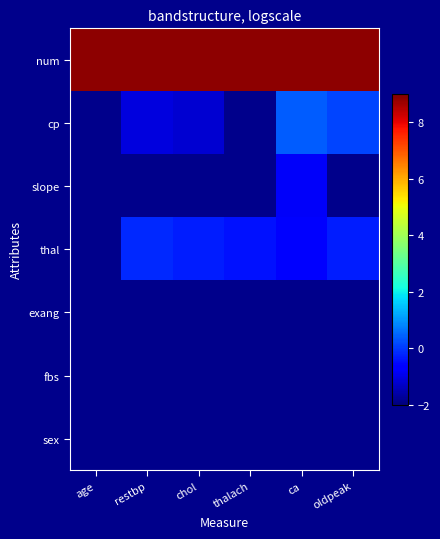

Which category has the lowest value in the cp series?

age